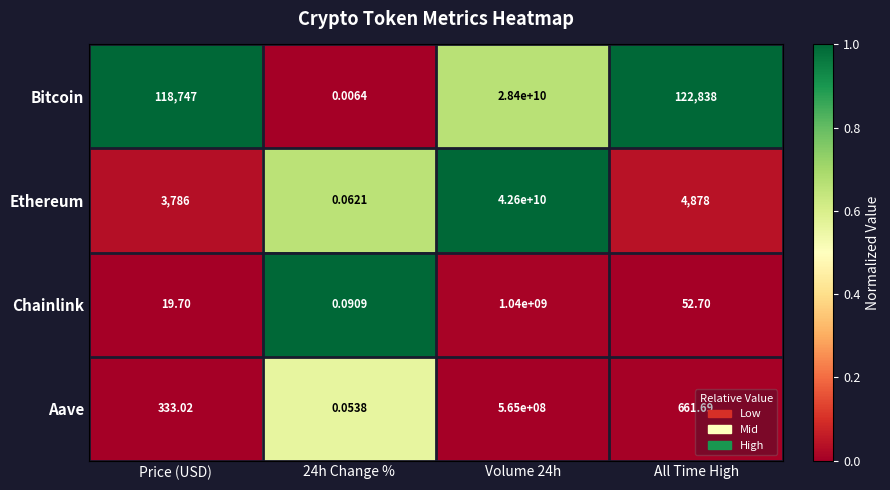

What is the spread (max minus min) of values at All Time High?

122785.3